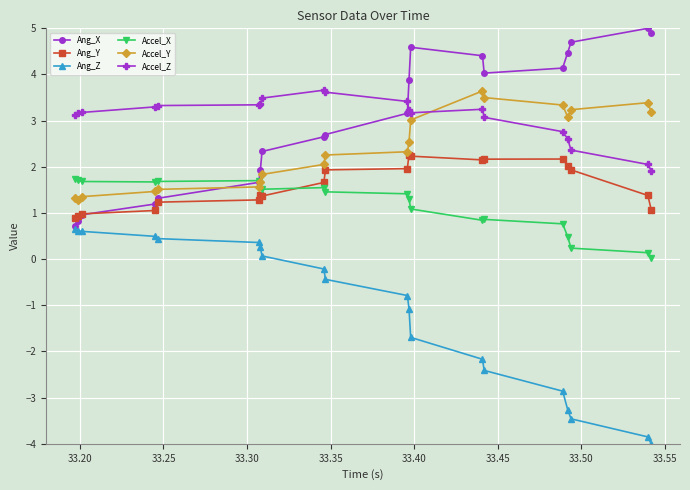

At how many categories does at least one series exceed 0?

20